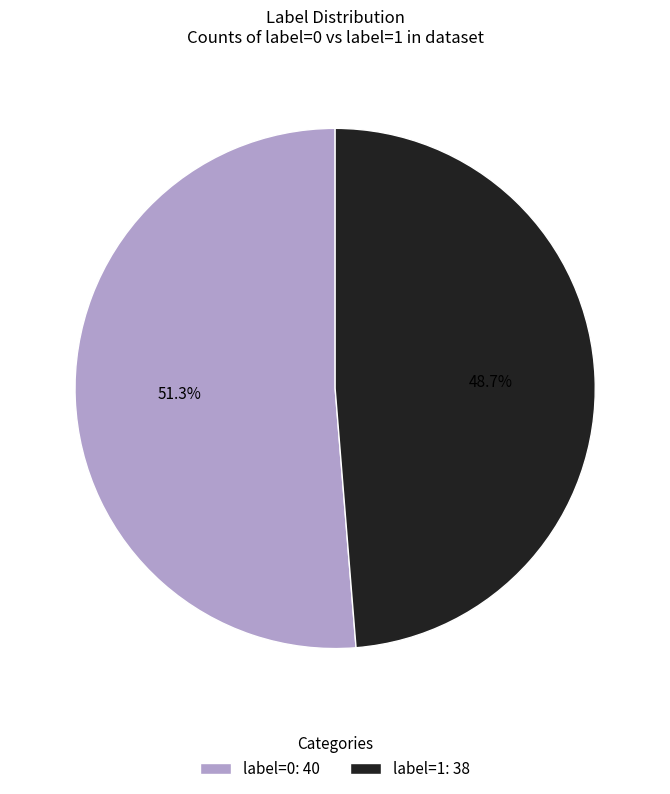

Do label=0 and label=1 together represent more than half of the pie?

Yes